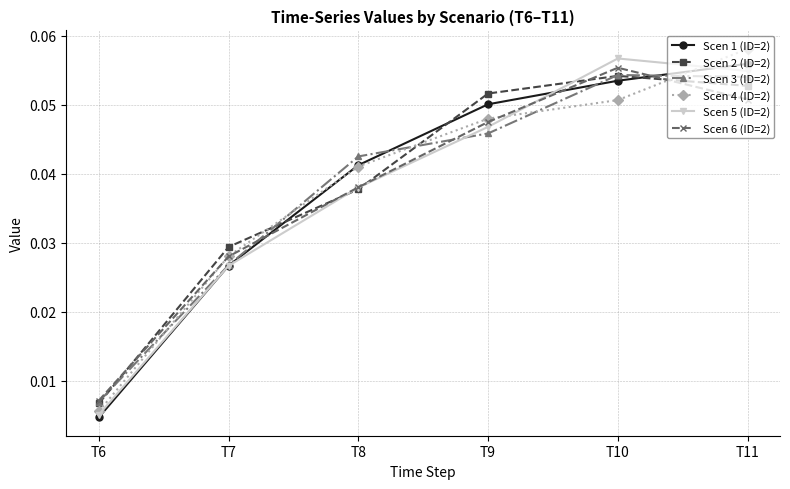

What is the total value across all series at T7?

0.2